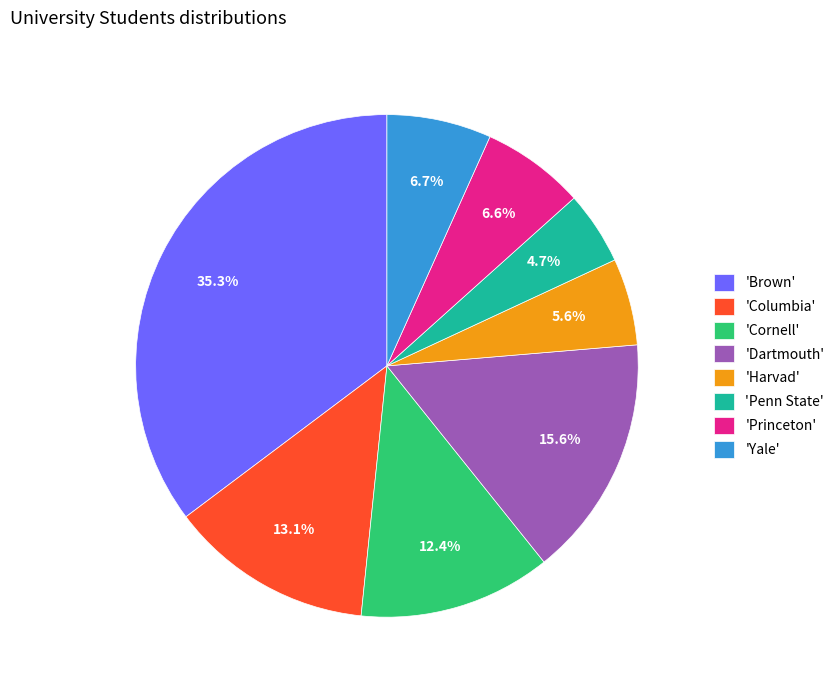

Do 'Brown' and 'Cornell' together represent more than half of the pie?

No